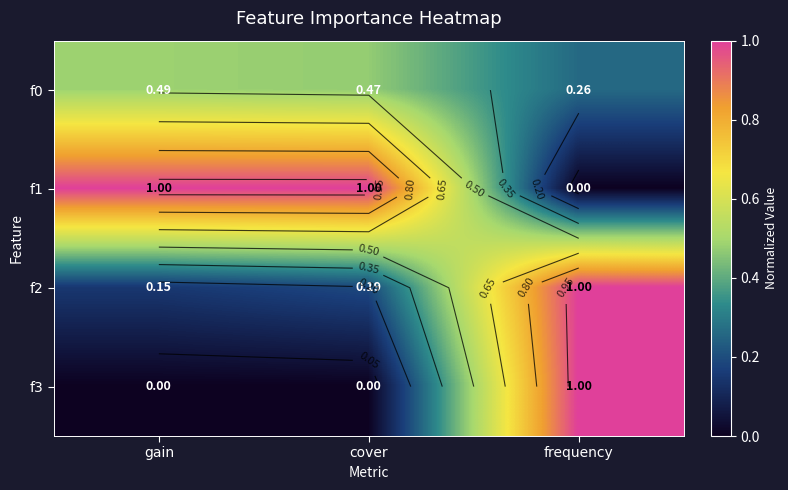

True or false: f2 has a value of 0.3 at cover.

False